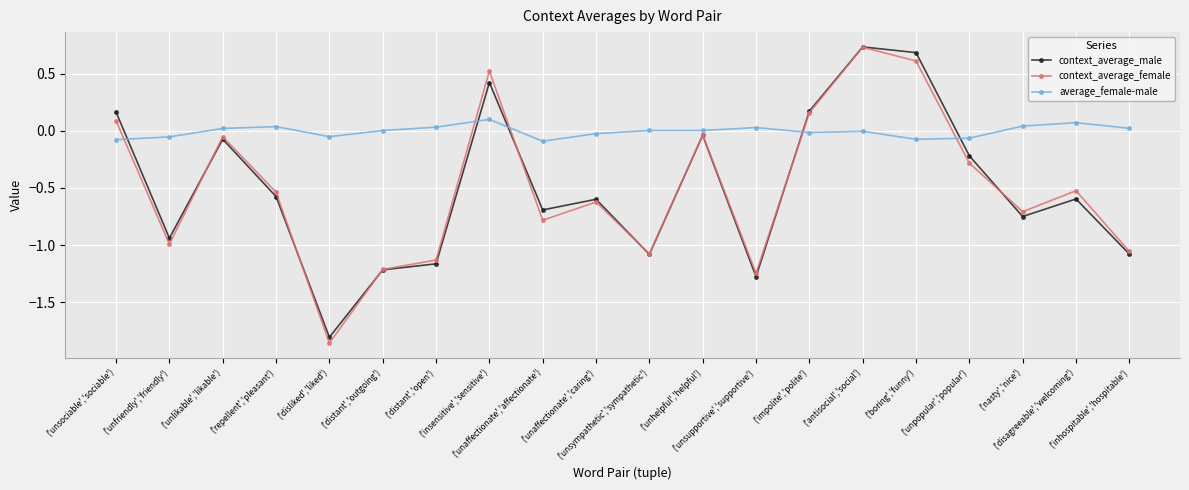

True or false: context_average_male and average_female-male cross at least once.

True